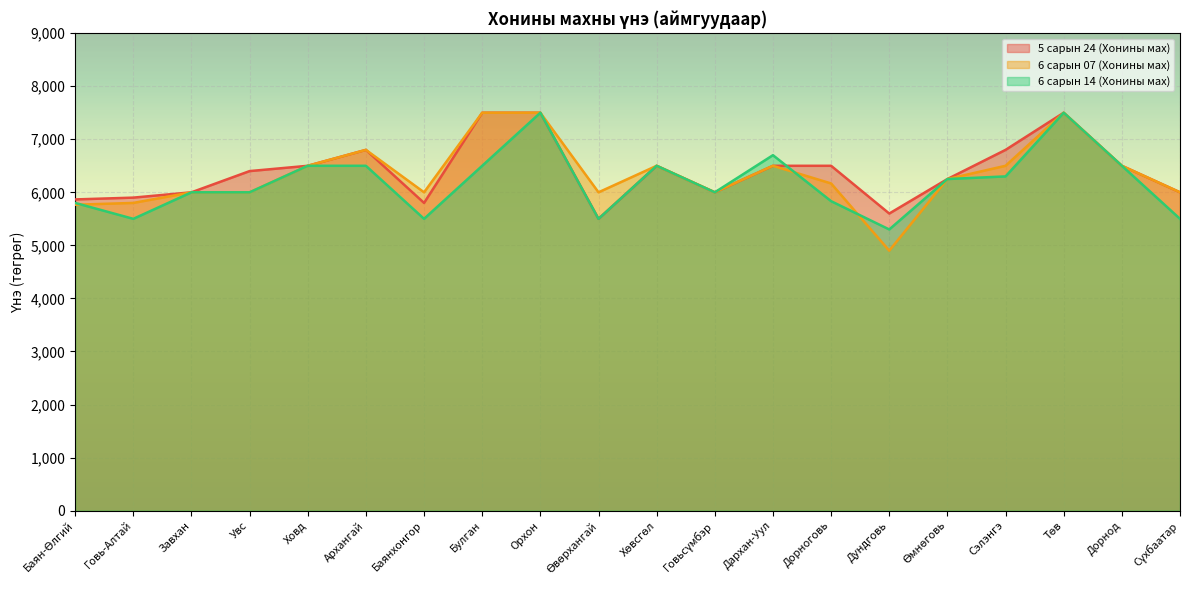

Between Төв and Баян-Өлгий, which is larger?

Төв